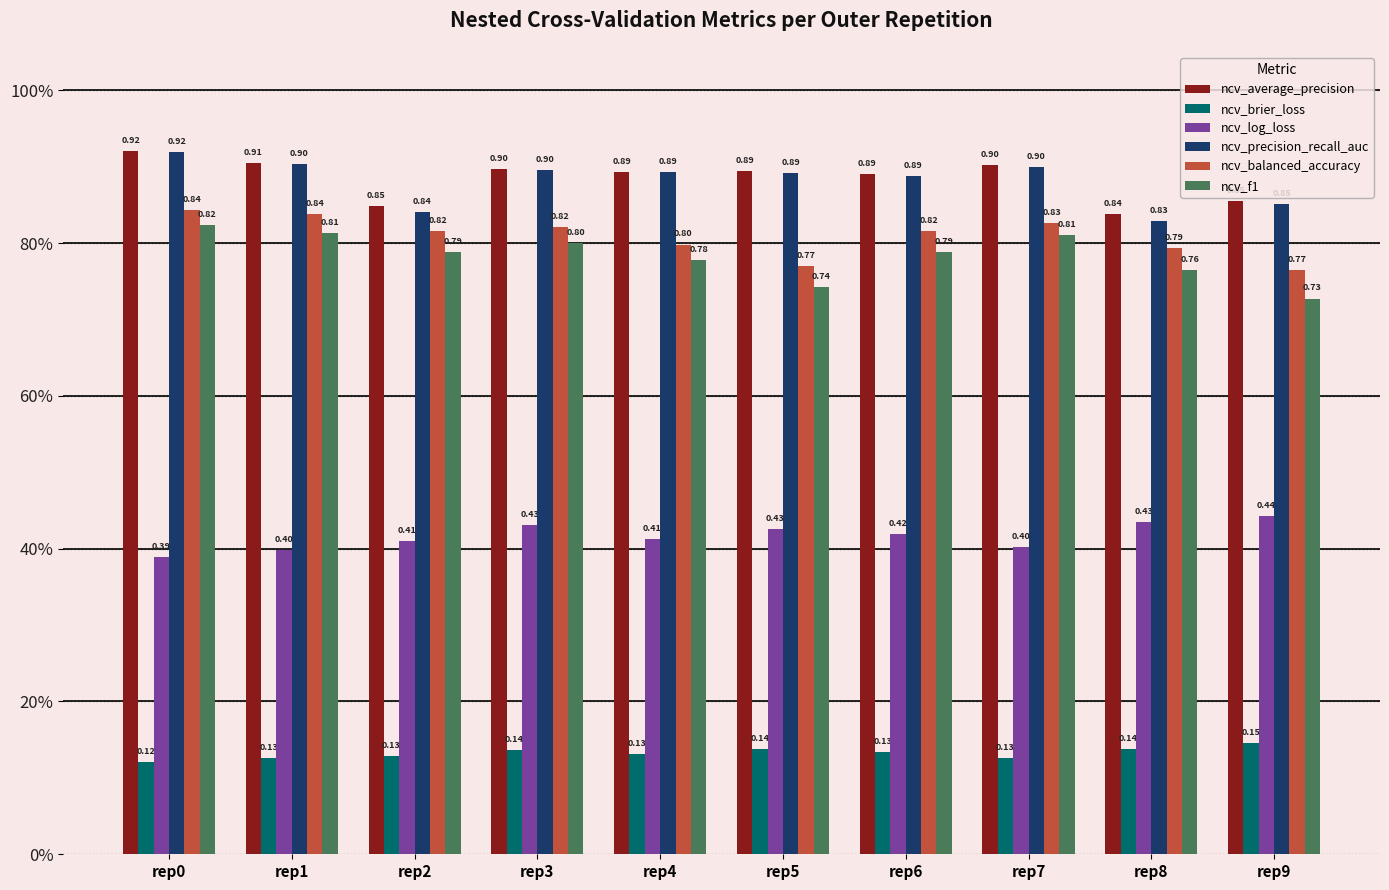

Is it true that ncv_f1 equals 0.8 at rep8?

True